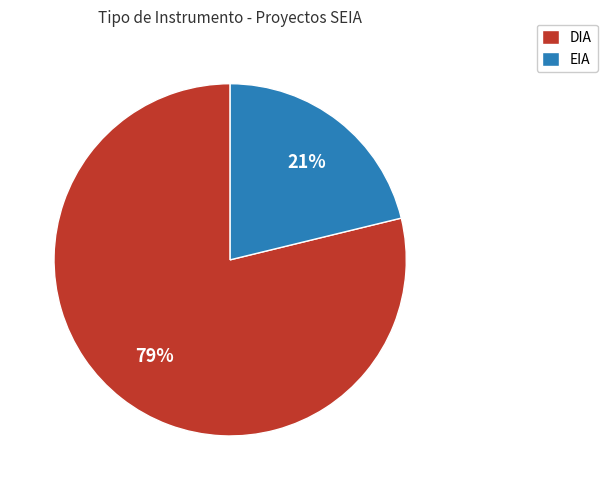

What percentage is the EIA slice, to the nearest percent?

21%